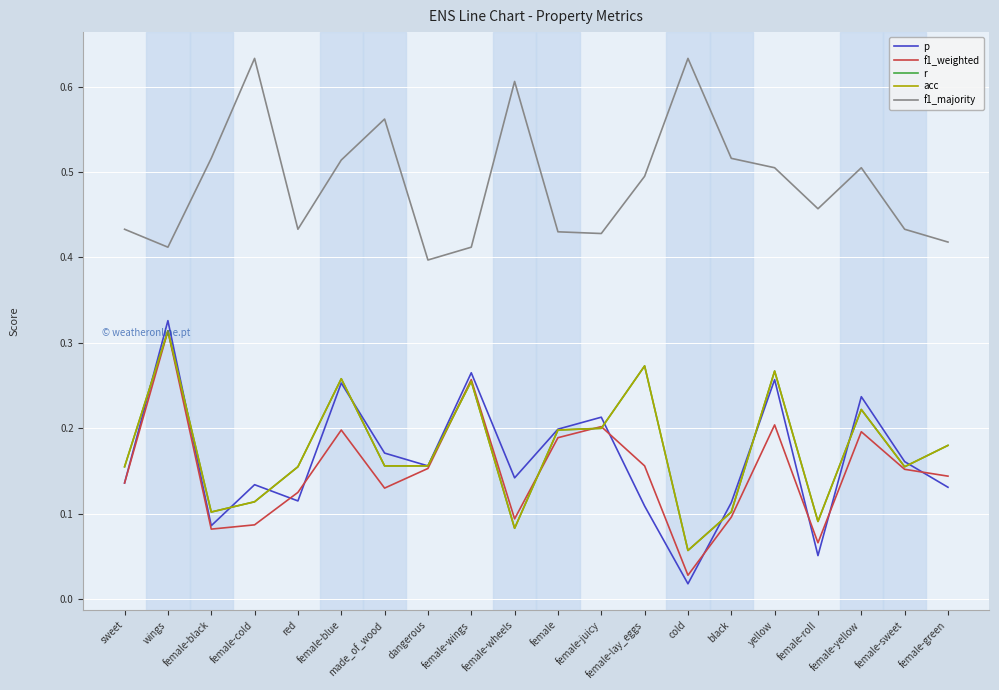

True or false: f1_majority has a value of 0.5 at yellow.

True